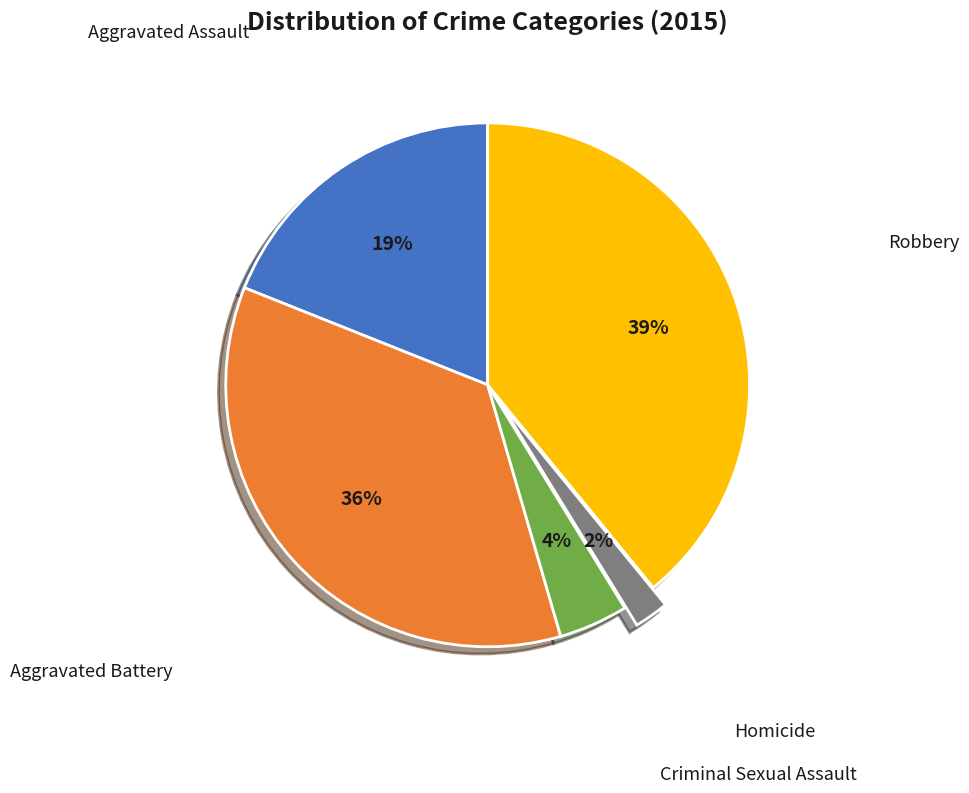

To the nearest percent, what is the average slice percentage?

20%